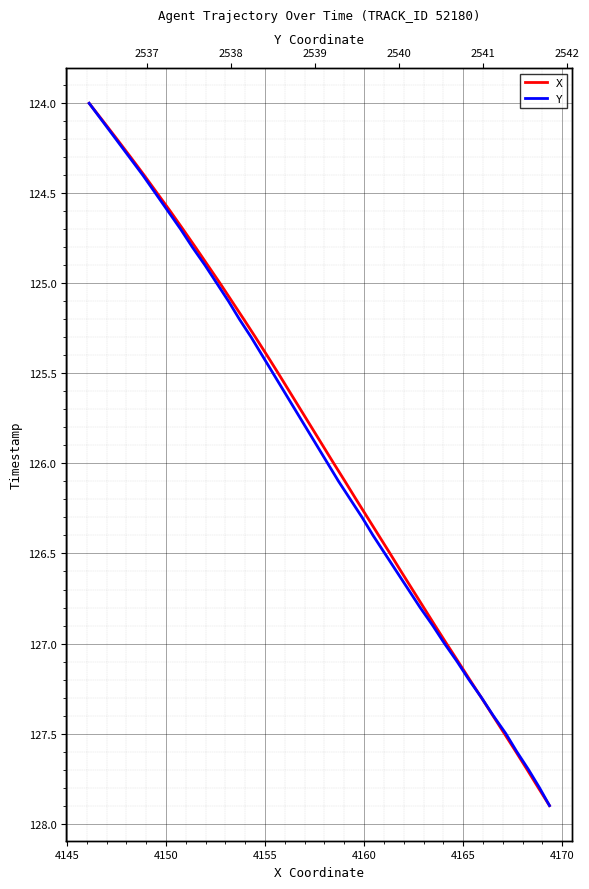

True or false: X and Y intersect in this chart.

False